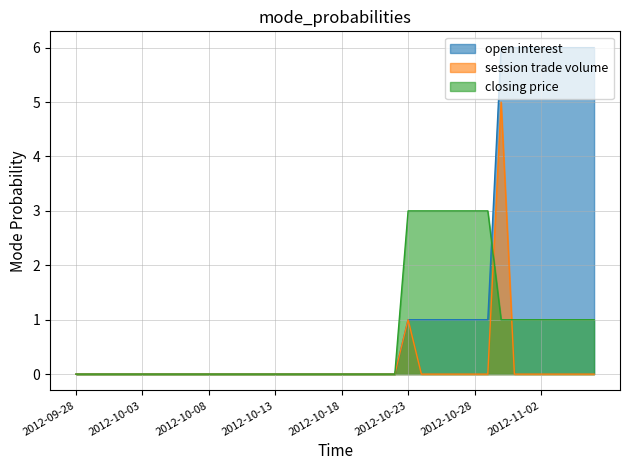

The value of session trade volume at 2012-10-21 is 0. True or false?

True